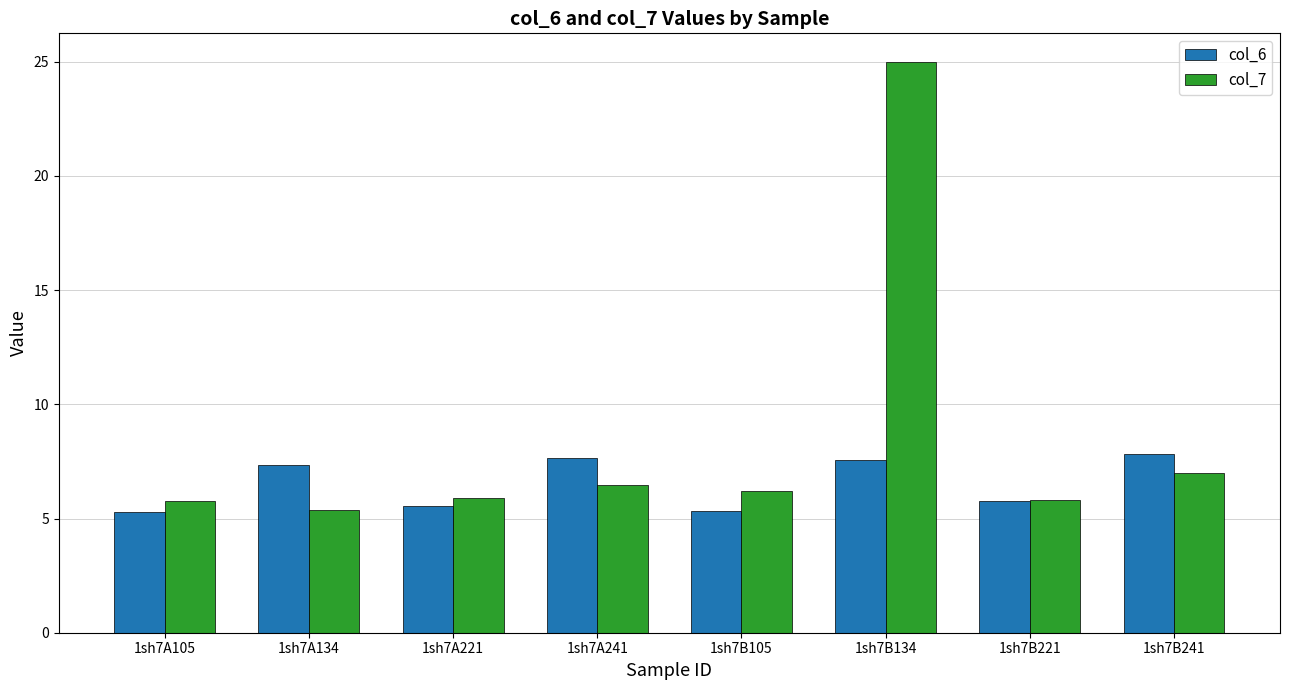

How many bars are there in each group?

2